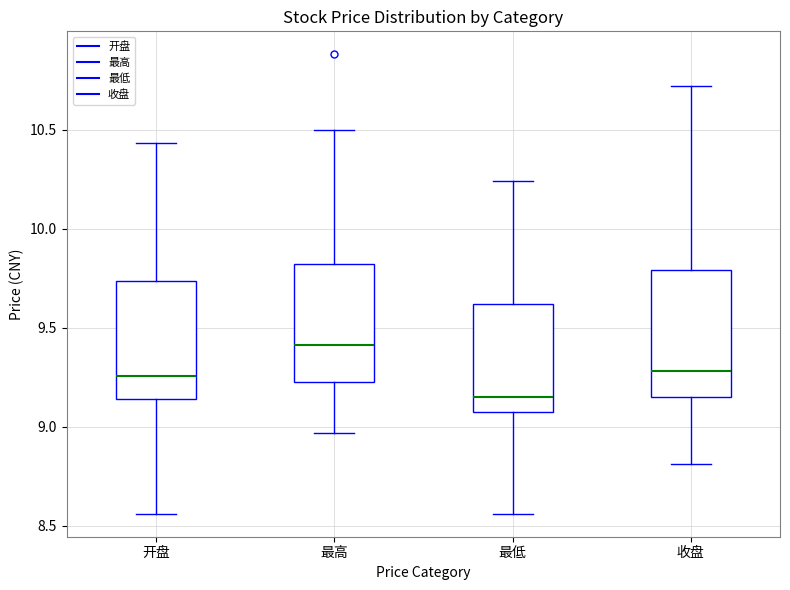

Reading left to right, read every box against the y-axis: the position of its median line, the range the box covers, and the ends of its whiskers. The values are not printed on the chart, so give them approximately, as read against the axis.

开盘: median 9.25, box 9.15 to 9.75, whiskers 8.55 to 10.45
最高: median 9.40, box 9.25 to 9.80, whiskers 8.95 to 10.50
最低: median 9.15, box 9.05 to 9.60, whiskers 8.55 to 10.25
收盘: median 9.30, box 9.15 to 9.80, whiskers 8.80 to 10.70